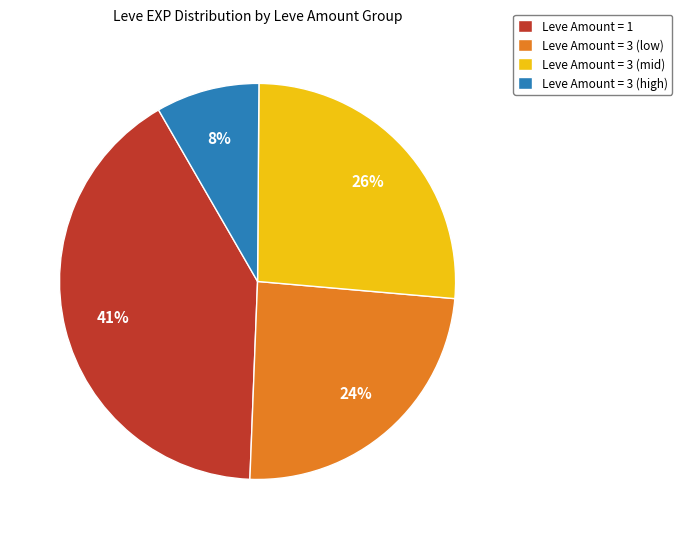

Does any single category account for the majority?

No